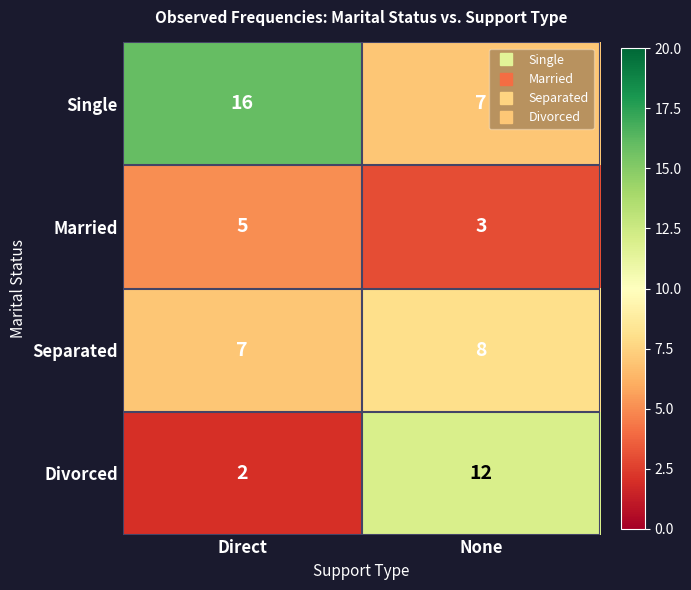

Which category has the lowest value in the Single series?

None